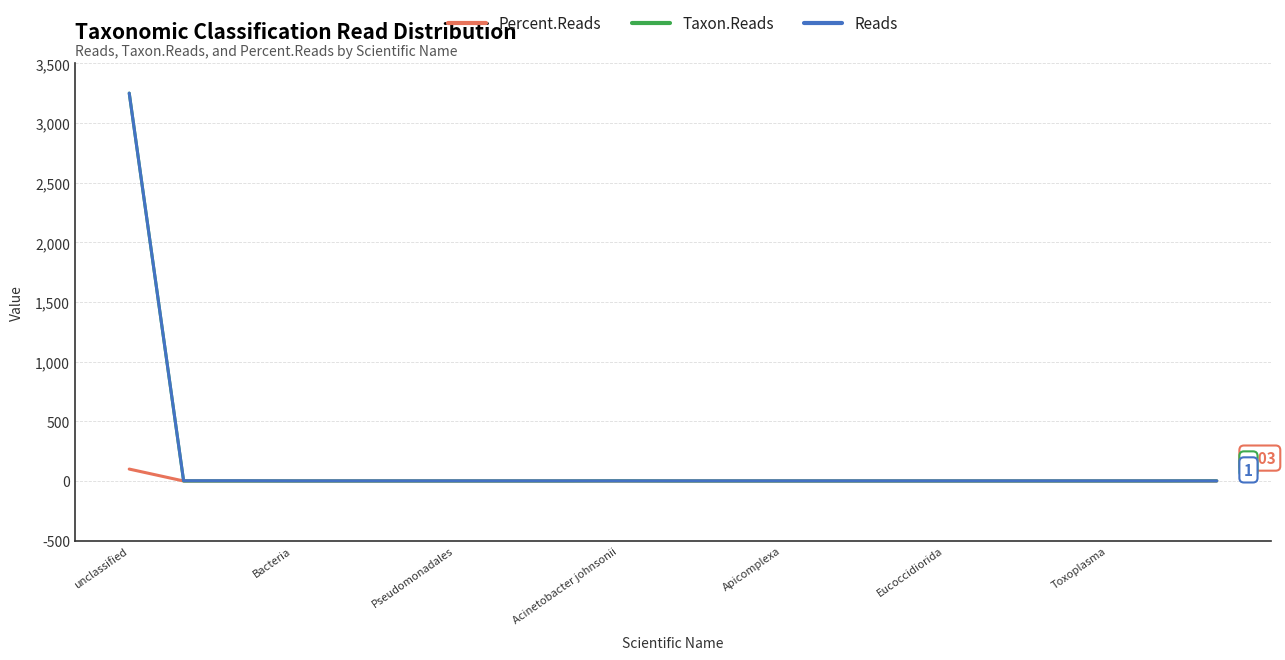

Which series has the largest range (max minus min)?

Taxon.Reads